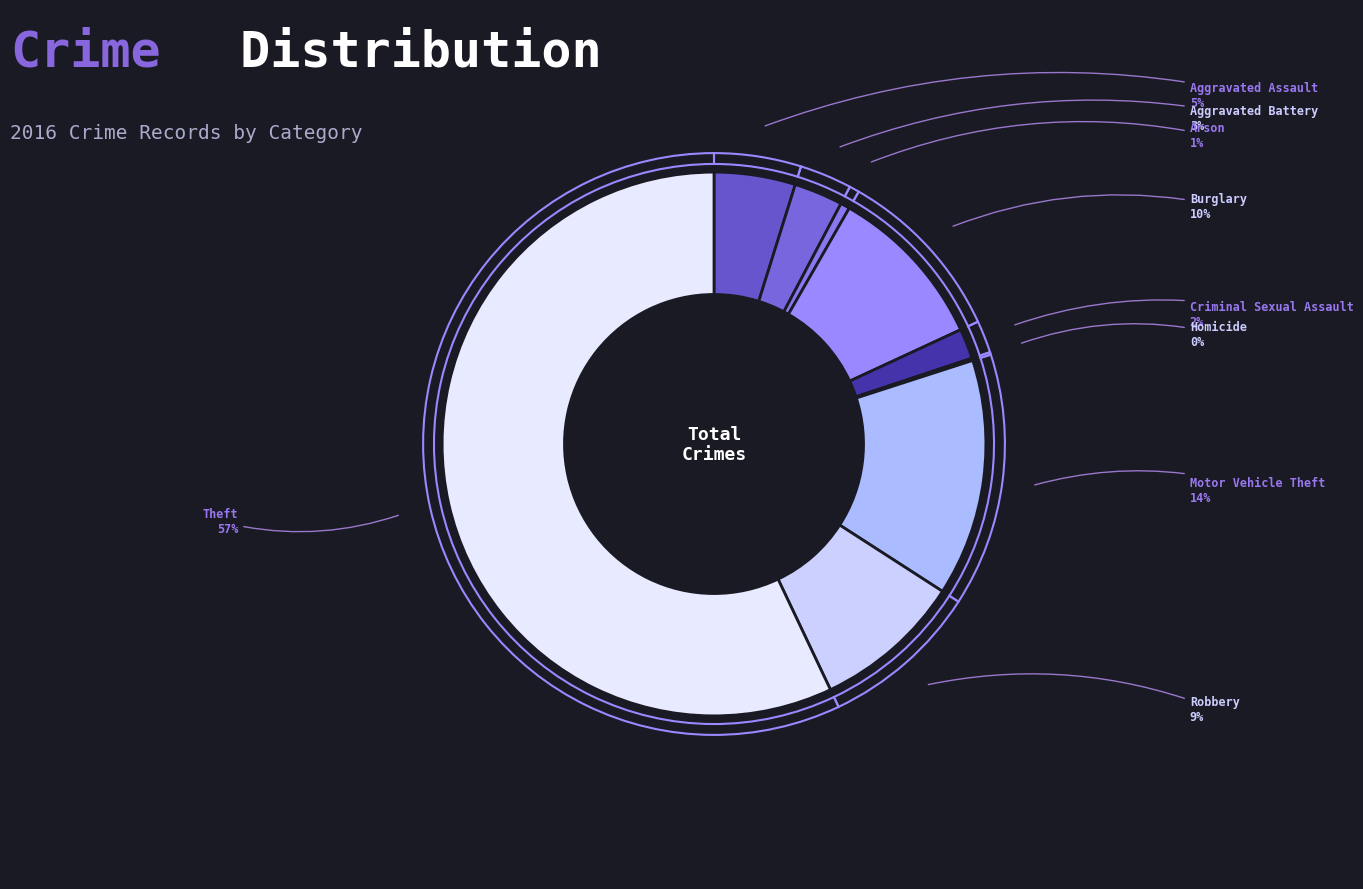

Count the number of slices in the pie.

9